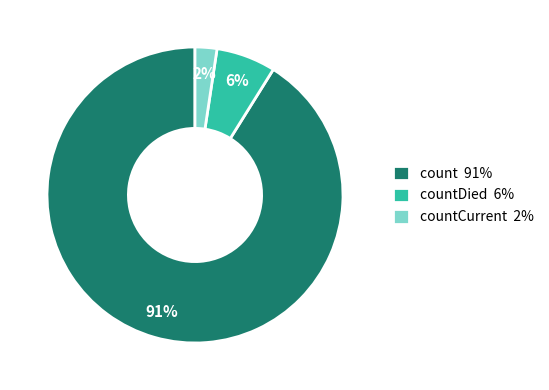

Combined, do count 91% and countDied 6% account for over 50%?

Yes